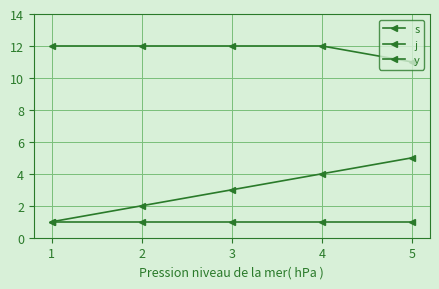

Reading right to left, what are all the values shown in this chart?

s: 5	4	3	2	1
j: 11	12	12	12	12
y: 1	1	1	1	1